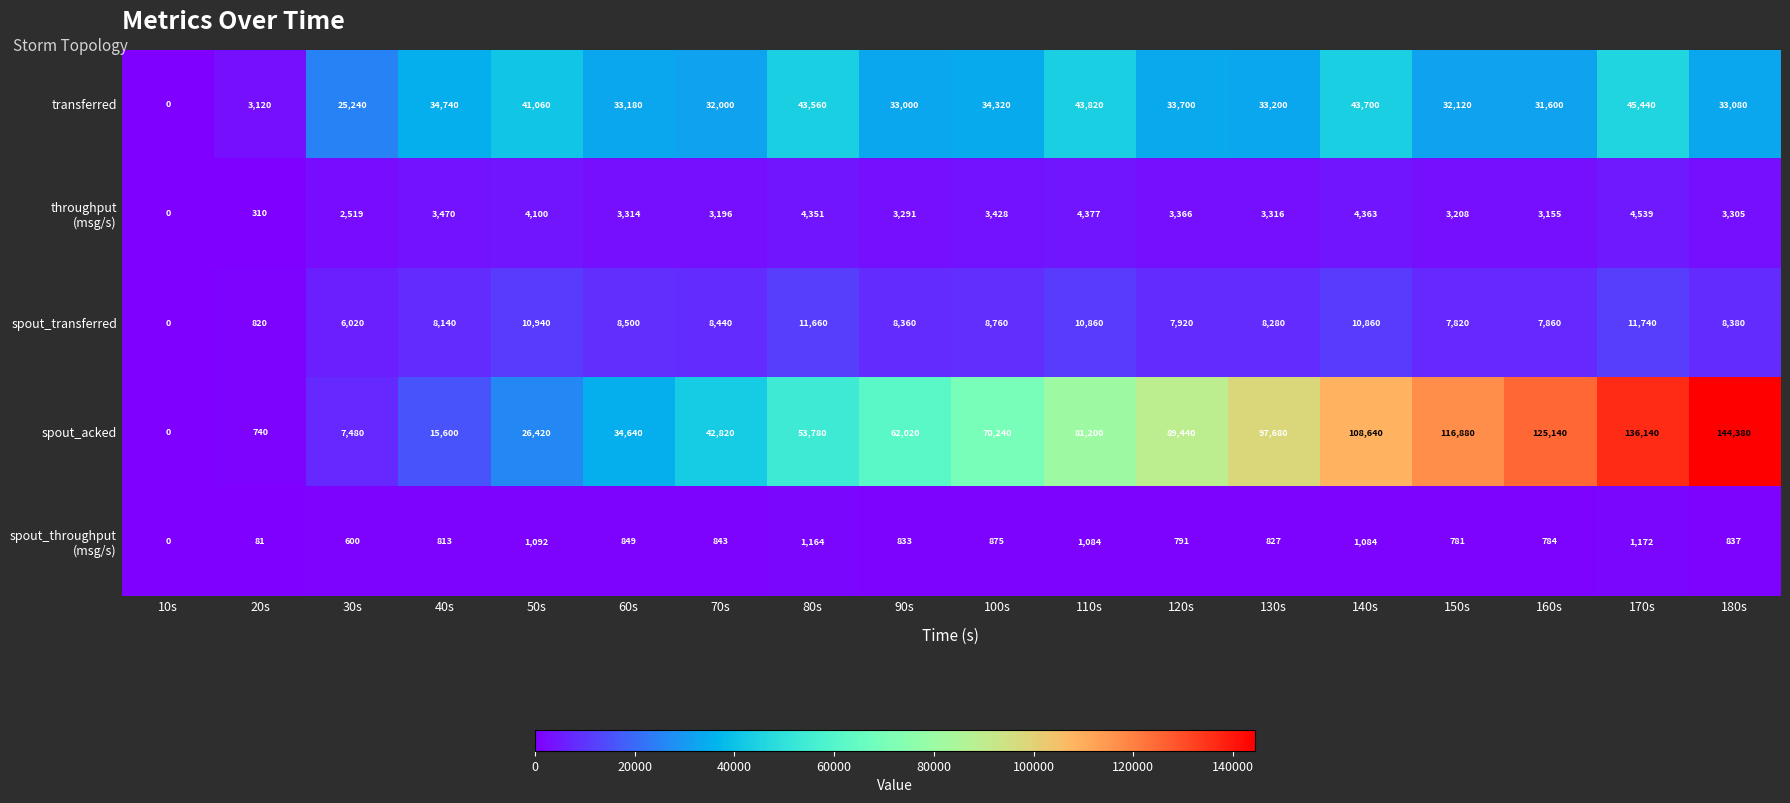

Which series has the largest total across all categories?

spout_acked